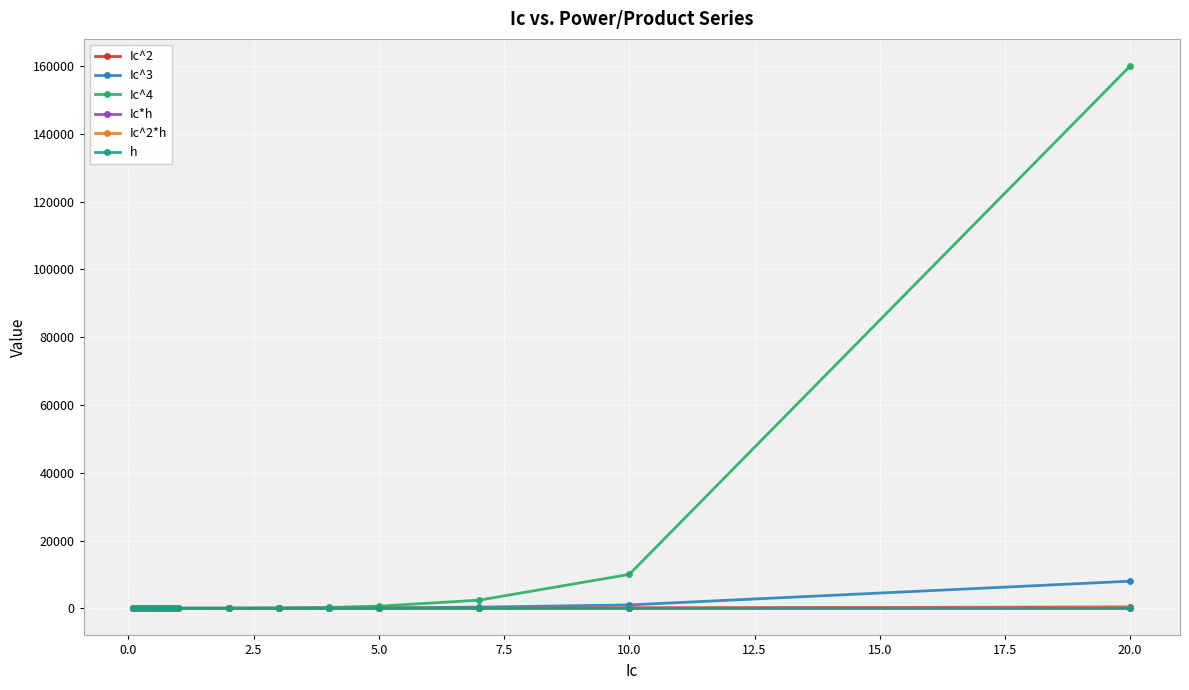

Which series has the largest range (max minus min)?

Ic^4